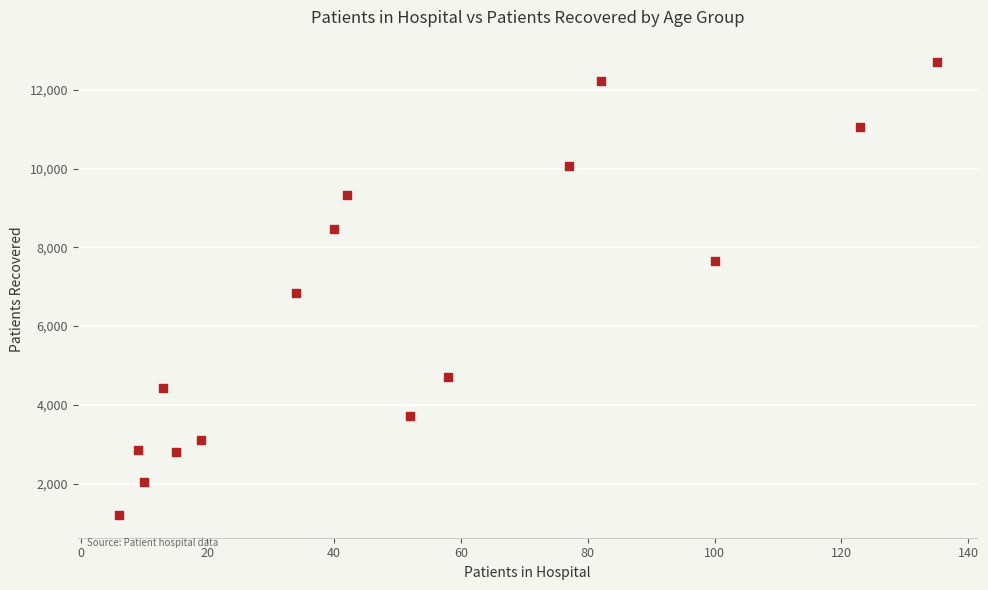

What is the range of Y values (max minus min)?

11507